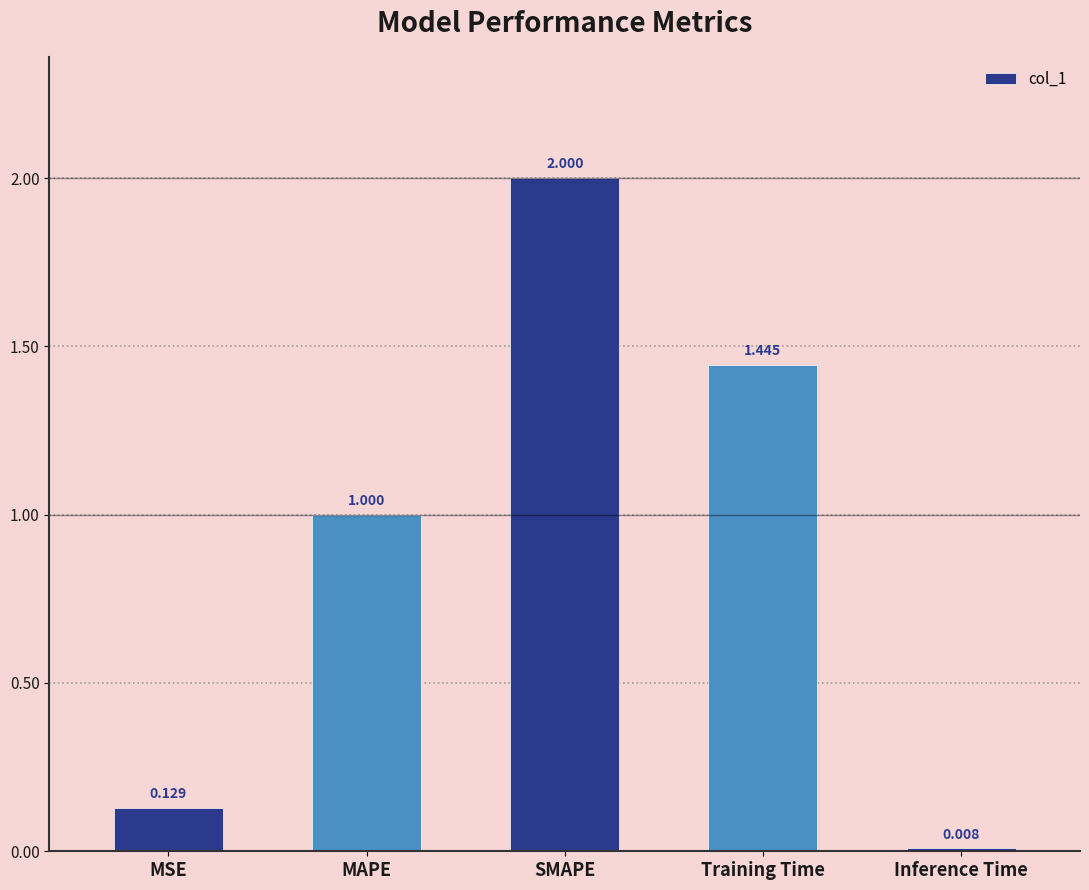

What is the difference between the maximum and minimum values?

2.0